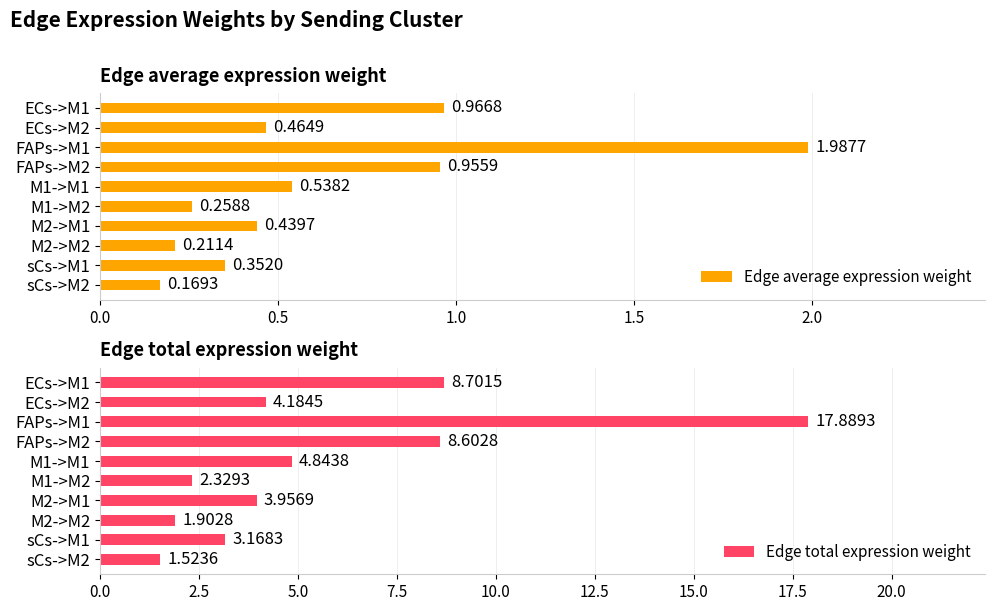

List the labels in order of Edge average expression weight value, smallest first.

sCs->M2, M2->M2, M1->M2, sCs->M1, M2->M1, ECs->M2, M1->M1, FAPs->M2, ECs->M1, FAPs->M1